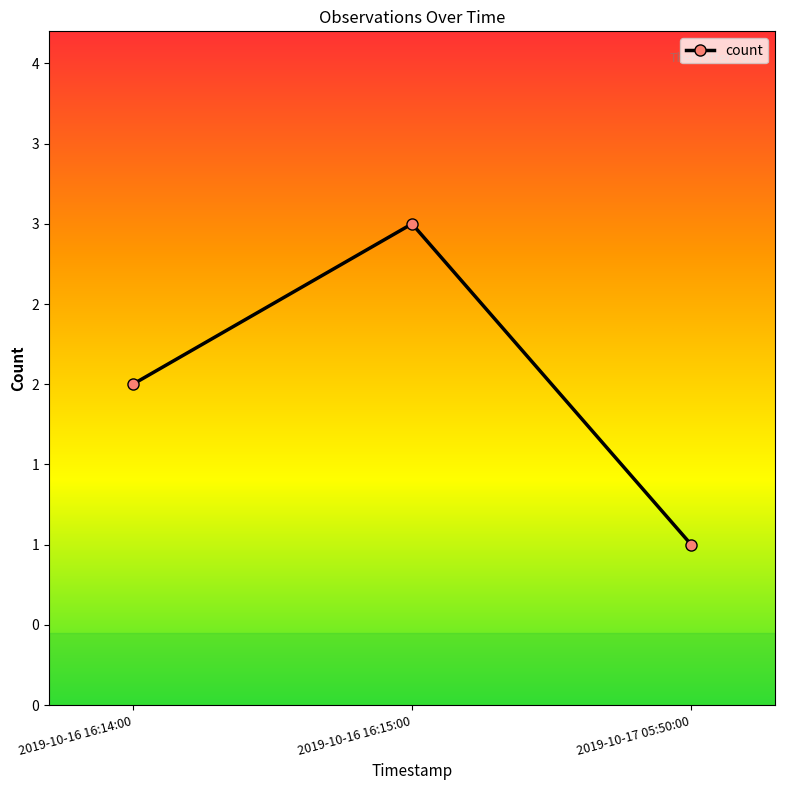

Reading left to right, list all the values displayed in this chart.

2	3	1